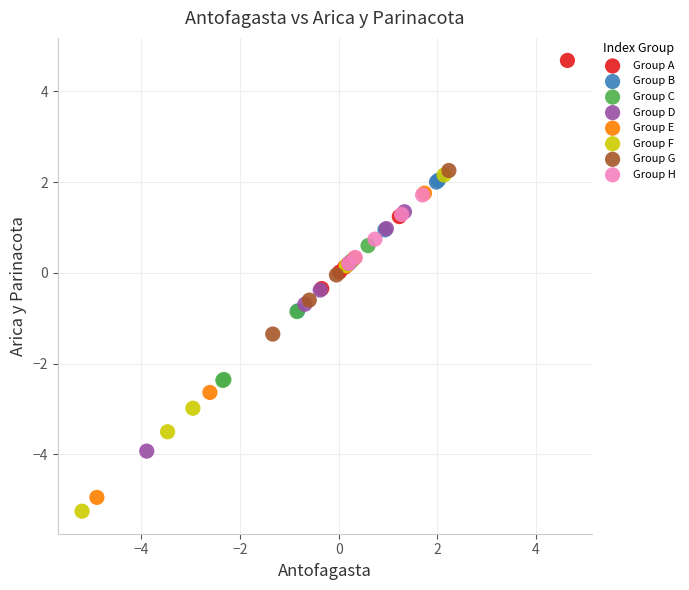

Which series has the largest Y range (max minus min)?

Group F